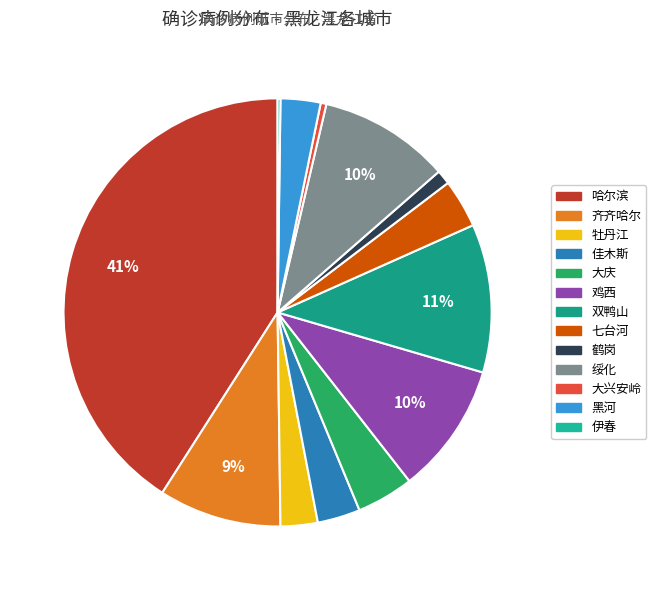

Which has a higher value, 鸡西 or 佳木斯?

鸡西